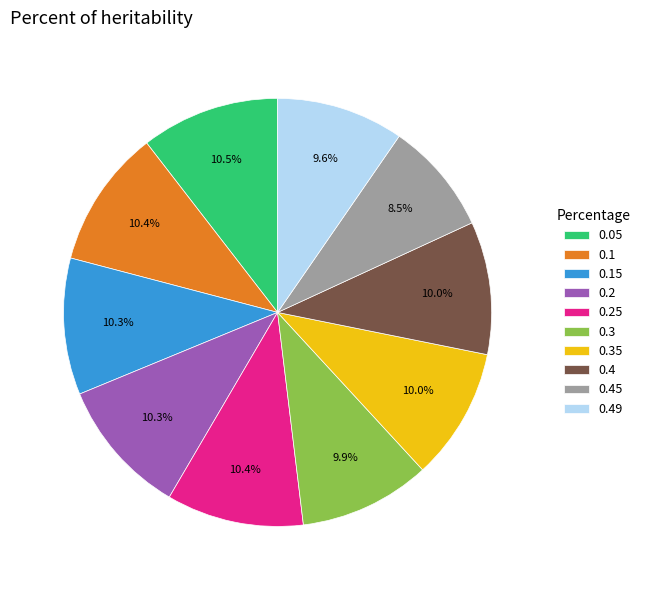

Do 0.05 and 0.4 together represent more than half of the pie?

No